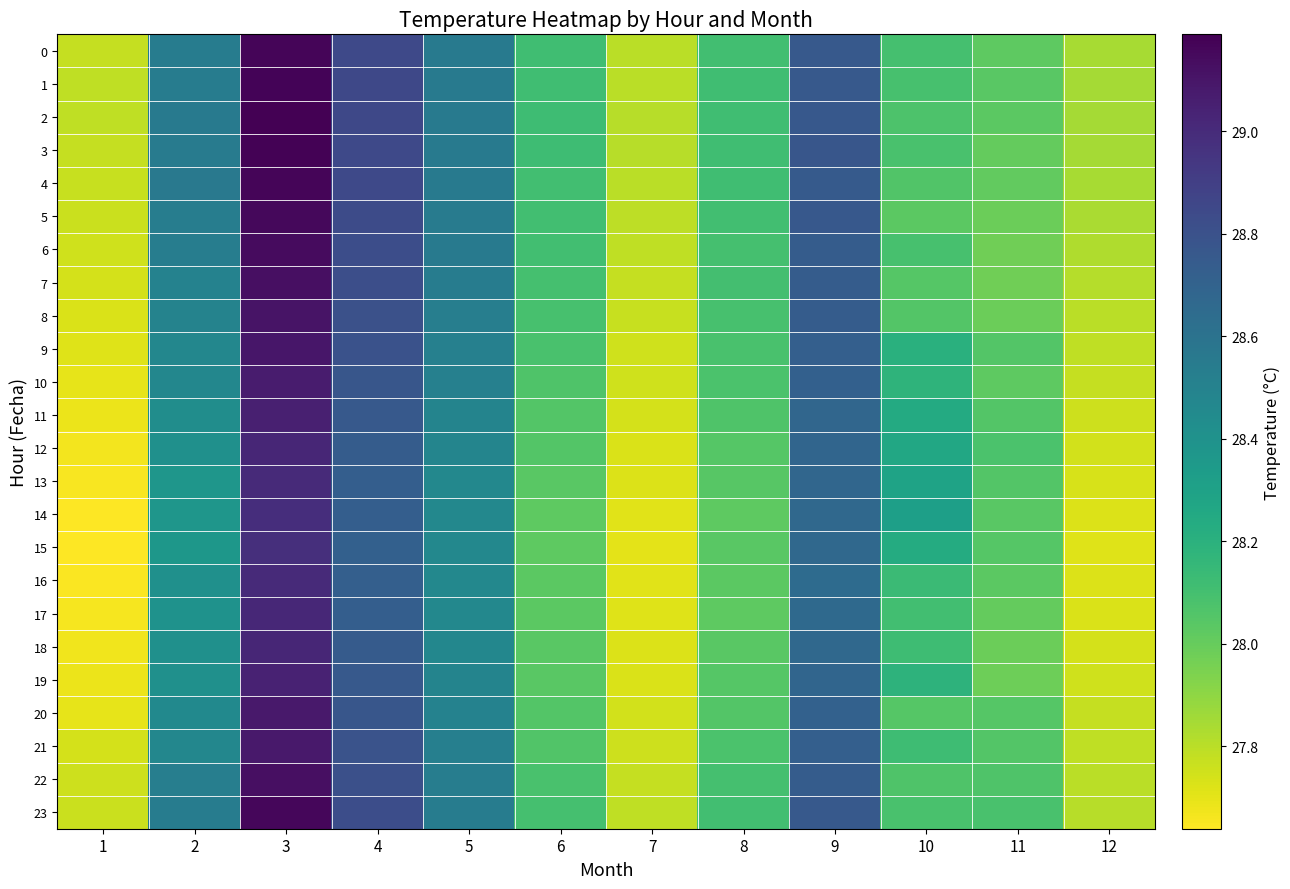

Between 7 and 1, which is larger?

7